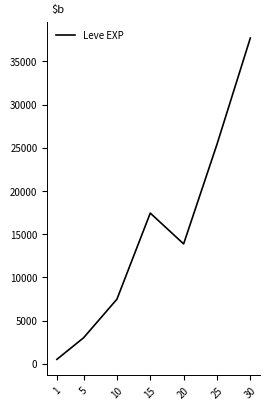

Rank the categories by value from lowest to highest.

1, 5, 10, 20, 15, 25, 30